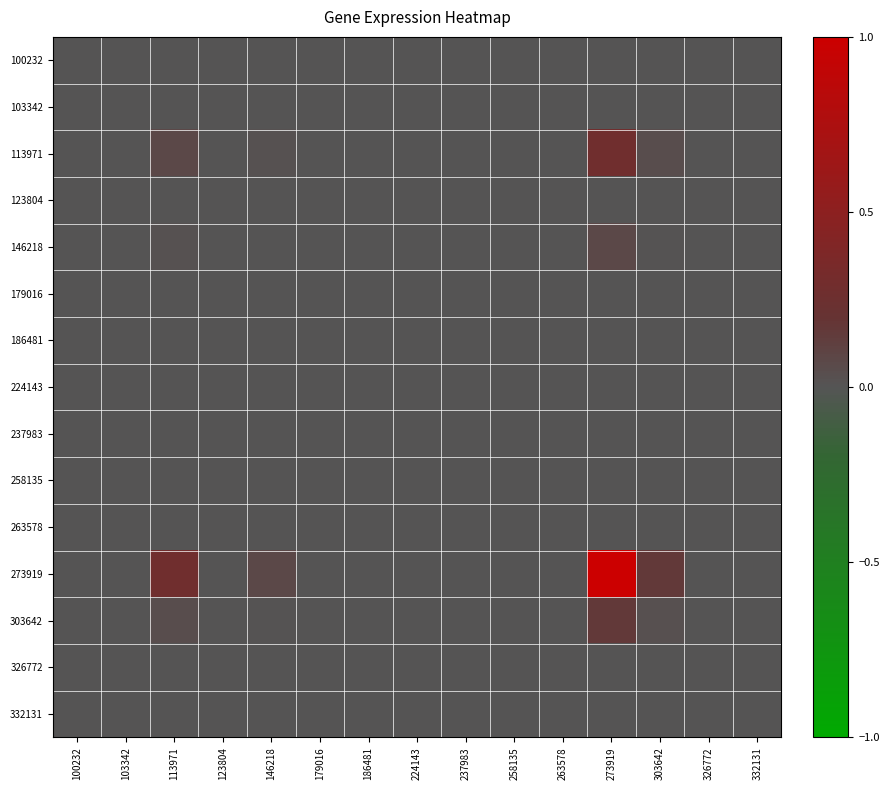

Reading left to right, transcribe all the data shown in this chart.

100232: 100232=0.0	103342=0.0	113971=0.0	123804=0.0	146218=0.0	179016=0.0	186481=0.0	224143=0.0	237983=0.0	258135=0.0	263578=0.0	273919=0.0	303642=0.0	326772=0.0	332131=0.0
103342: 100232=0.0	103342=0.0	113971=0.0	123804=0.0	146218=0.0	179016=0.0	186481=0.0	224143=0.0	237983=0.0	258135=0.0	263578=0.0	273919=0.0	303642=0.0	326772=0.0	332131=0.0
113971: 100232=0.0	103342=0.0	113971=0.1	123804=0.0	146218=0.0	179016=0.0	186481=0.0	224143=0.0	237983=0.0	258135=0.0	263578=0.0	273919=0.3	303642=0.0	326772=0.0	332131=0.0
123804: 100232=0.0	103342=0.0	113971=0.0	123804=0.0	146218=0.0	179016=0.0	186481=0.0	224143=0.0	237983=0.0	258135=0.0	263578=0.0	273919=0.0	303642=0.0	326772=0.0	332131=0.0
146218: 100232=0.0	103342=0.0	113971=0.0	123804=0.0	146218=0.0	179016=0.0	186481=0.0	224143=0.0	237983=0.0	258135=0.0	263578=0.0	273919=0.1	303642=0.0	326772=0.0	332131=0.0
179016: 100232=0.0	103342=0.0	113971=0.0	123804=0.0	146218=0.0	179016=0.0	186481=0.0	224143=0.0	237983=0.0	258135=0.0	263578=0.0	273919=0.0	303642=0.0	326772=0.0	332131=0.0
186481: 100232=0.0	103342=0.0	113971=0.0	123804=0.0	146218=0.0	179016=0.0	186481=0.0	224143=0.0	237983=0.0	258135=0.0	263578=0.0	273919=0.0	303642=0.0	326772=0.0	332131=0.0
224143: 100232=0.0	103342=0.0	113971=0.0	123804=0.0	146218=0.0	179016=0.0	186481=0.0	224143=0.0	237983=0.0	258135=0.0	263578=0.0	273919=0.0	303642=0.0	326772=0.0	332131=0.0
237983: 100232=0.0	103342=0.0	113971=0.0	123804=0.0	146218=0.0	179016=0.0	186481=0.0	224143=0.0	237983=0.0	258135=0.0	263578=0.0	273919=0.0	303642=0.0	326772=0.0	332131=0.0
258135: 100232=0.0	103342=0.0	113971=0.0	123804=0.0	146218=0.0	179016=0.0	186481=0.0	224143=0.0	237983=0.0	258135=0.0	263578=0.0	273919=0.0	303642=0.0	326772=0.0	332131=0.0
263578: 100232=0.0	103342=0.0	113971=0.0	123804=0.0	146218=0.0	179016=0.0	186481=0.0	224143=0.0	237983=0.0	258135=0.0	263578=0.0	273919=0.0	303642=0.0	326772=0.0	332131=0.0
273919: 100232=0.0	103342=0.0	113971=0.3	123804=0.0	146218=0.1	179016=0.0	186481=0.0	224143=0.0	237983=0.0	258135=0.0	263578=0.0	273919=1.0	303642=0.2	326772=0.0	332131=0.0
303642: 100232=0.0	103342=0.0	113971=0.0	123804=0.0	146218=0.0	179016=0.0	186481=0.0	224143=0.0	237983=0.0	258135=0.0	263578=0.0	273919=0.2	303642=0.0	326772=0.0	332131=0.0
326772: 100232=0.0	103342=0.0	113971=0.0	123804=0.0	146218=0.0	179016=0.0	186481=0.0	224143=0.0	237983=0.0	258135=0.0	263578=0.0	273919=0.0	303642=0.0	326772=0.0	332131=0.0
332131: 100232=0.0	103342=0.0	113971=0.0	123804=0.0	146218=0.0	179016=0.0	186481=0.0	224143=0.0	237983=0.0	258135=0.0	263578=0.0	273919=0.0	303642=0.0	326772=0.0	332131=0.0